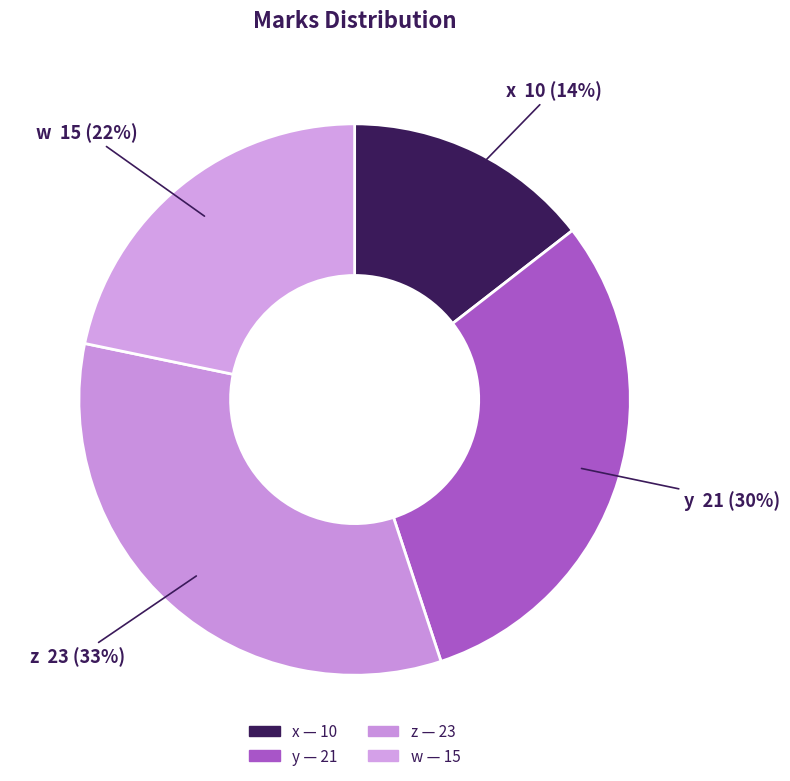

What is the ratio of the value at z to the value at y?

1.1